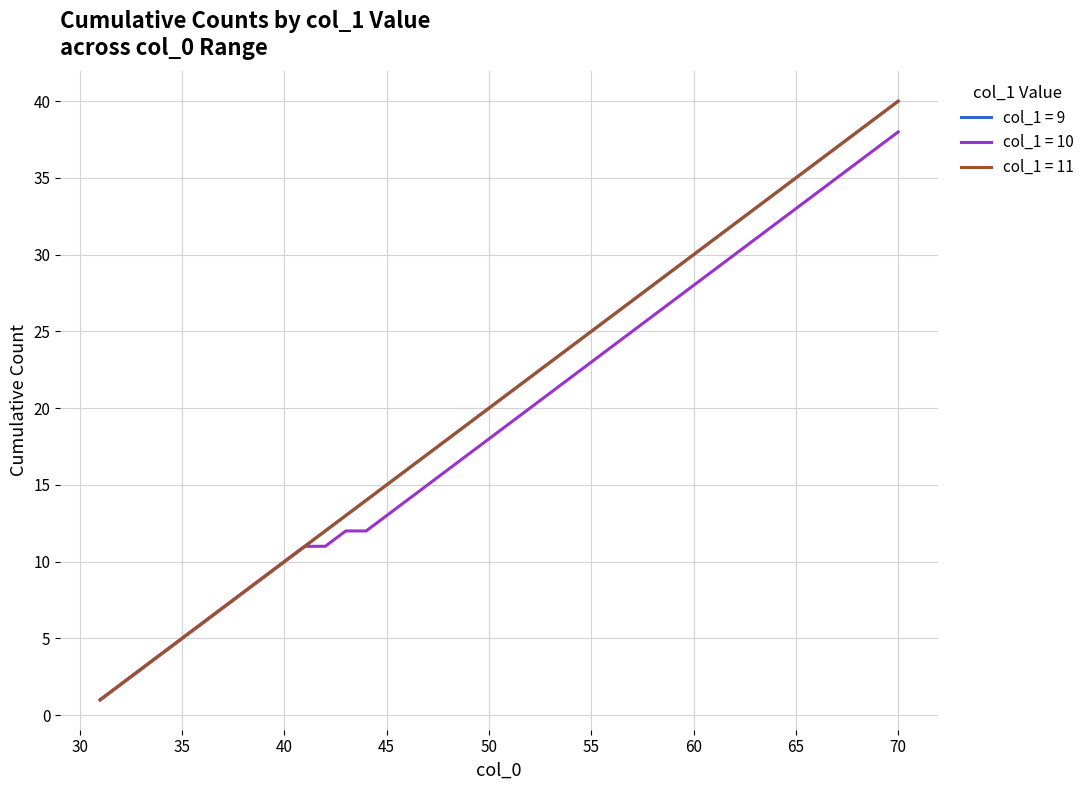

Does the chart display data point markers on the line(s)?

No